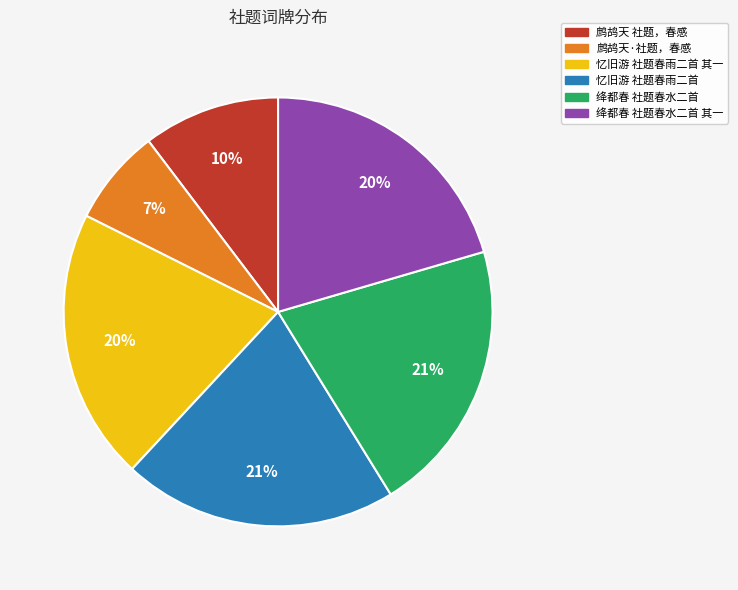

Which has a higher value, 忆旧游 社题春雨二首 其一 or 鹧鸪天·社题，春感?

忆旧游 社题春雨二首 其一